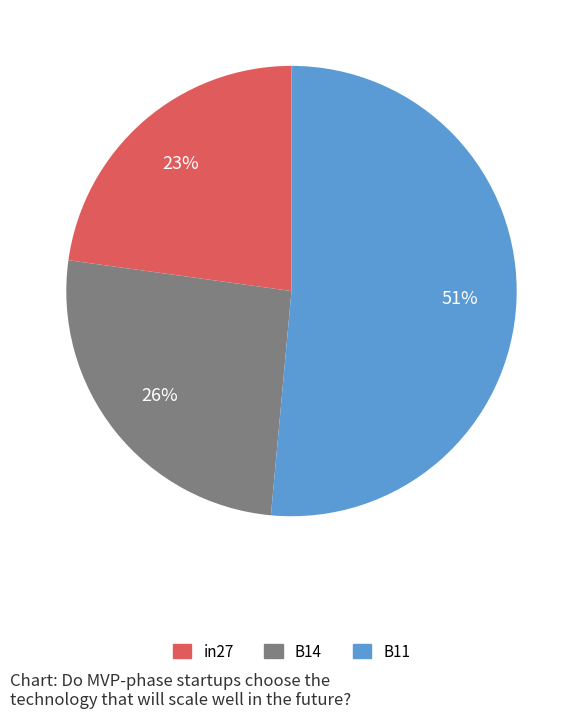

Which has a higher value, B11 or in27?

B11